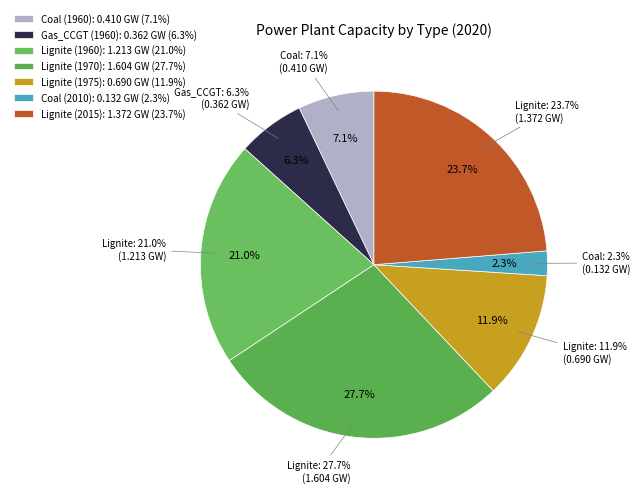

Is it true that Lignite (1975) is 27% of the pie?

False